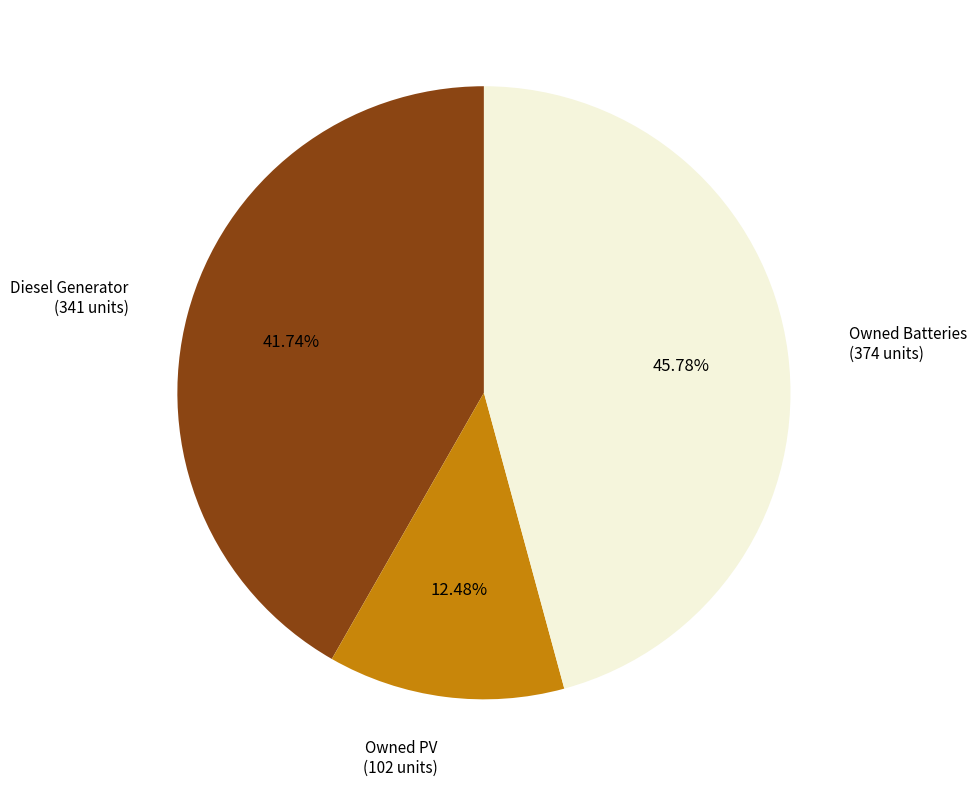

To the nearest percent, what is the difference between the largest and smallest slice percentages?

33%